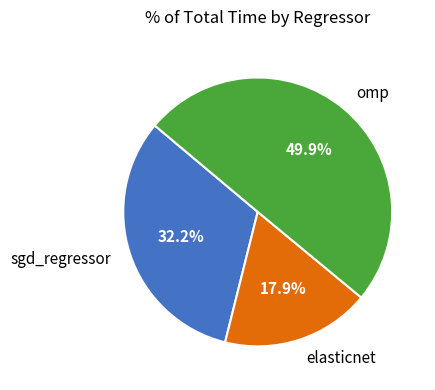

Is elasticnet the majority of the pie?

No